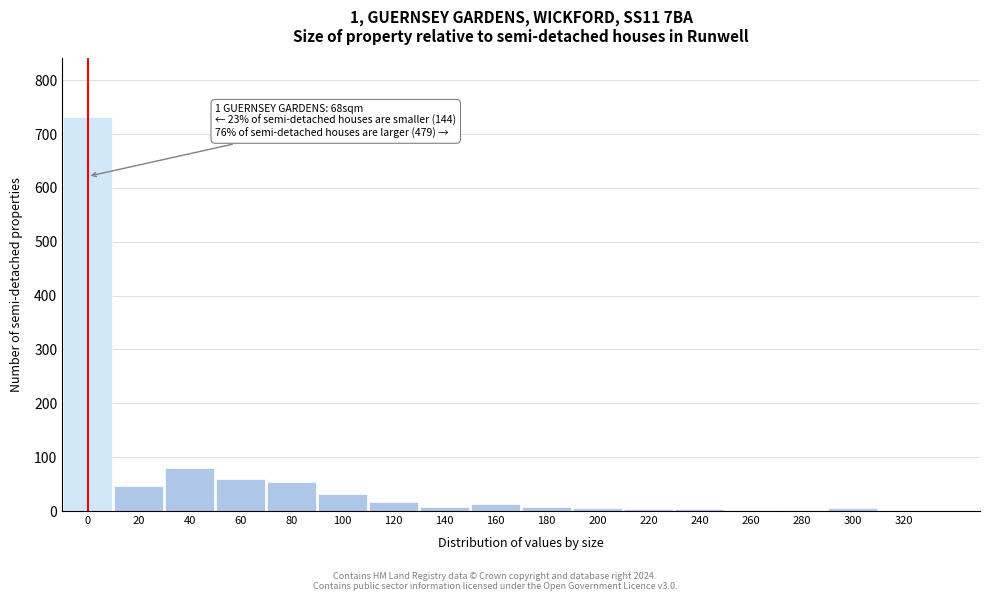

The chart shows a value of 86 at 80. True or false?

False